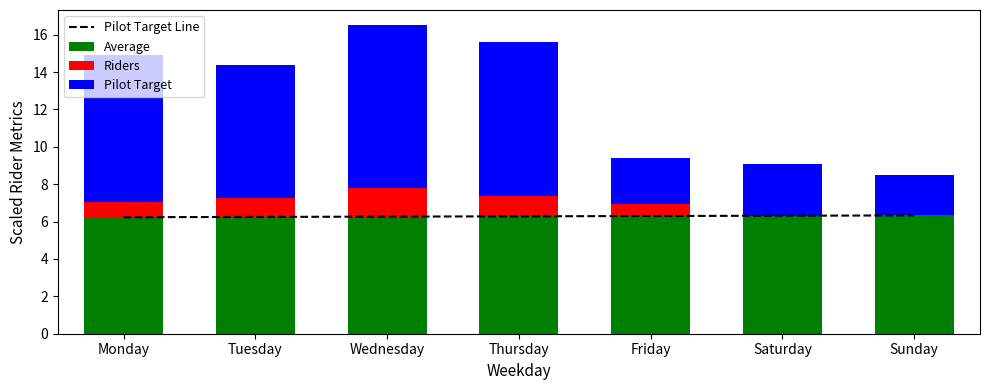

What is the difference between the second highest and second lowest values in the Average series?

0.1